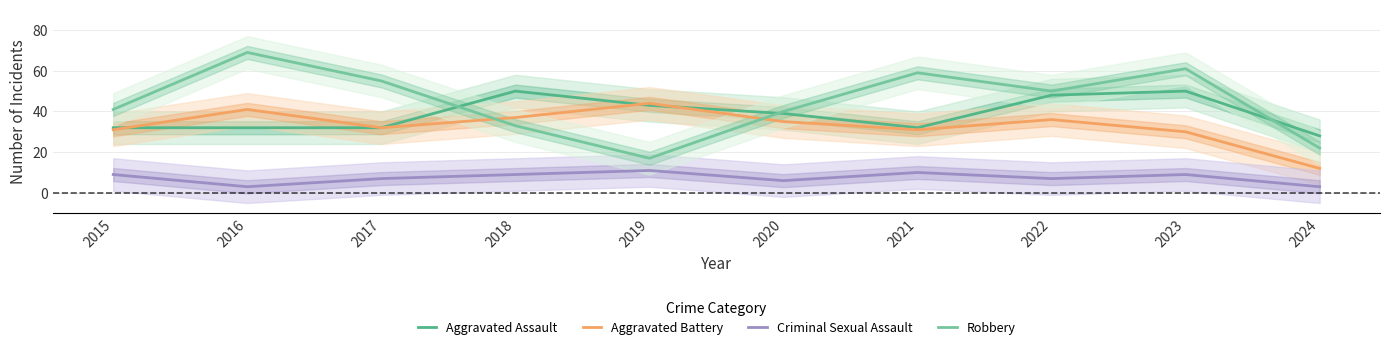

True or false: Robbery has more than 0 interior local peaks.

True